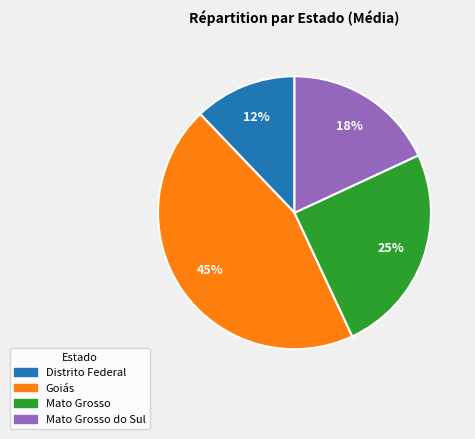

To the nearest percent, what is the average slice percentage?

25%